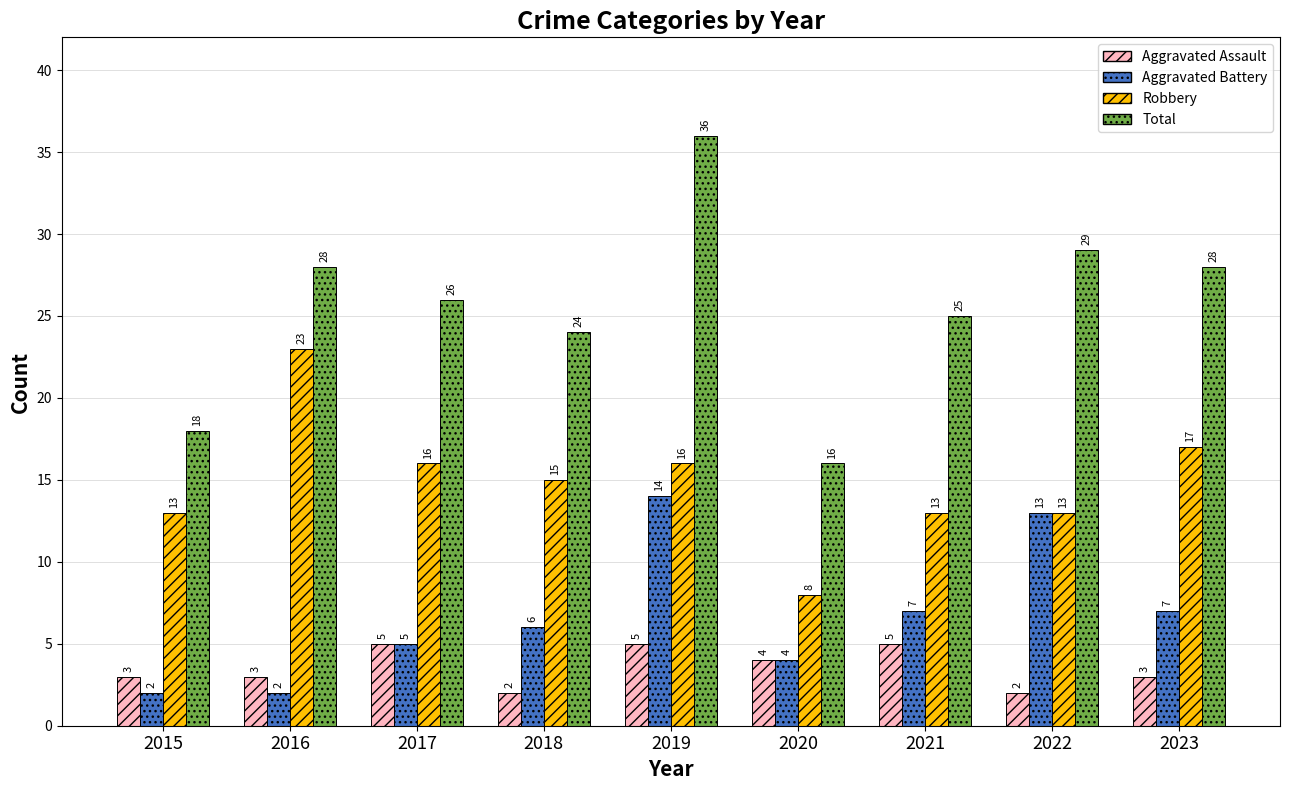

What is the value of the Total bar at the 1st from the left?

18